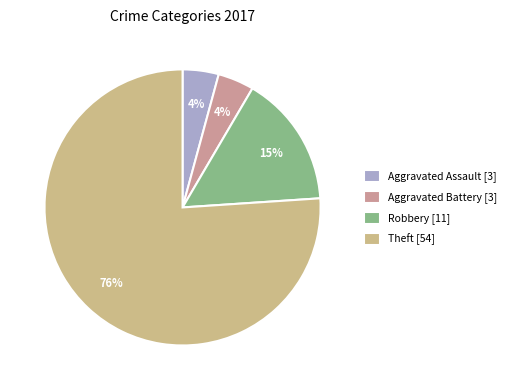

How many segments does this pie chart have?

4